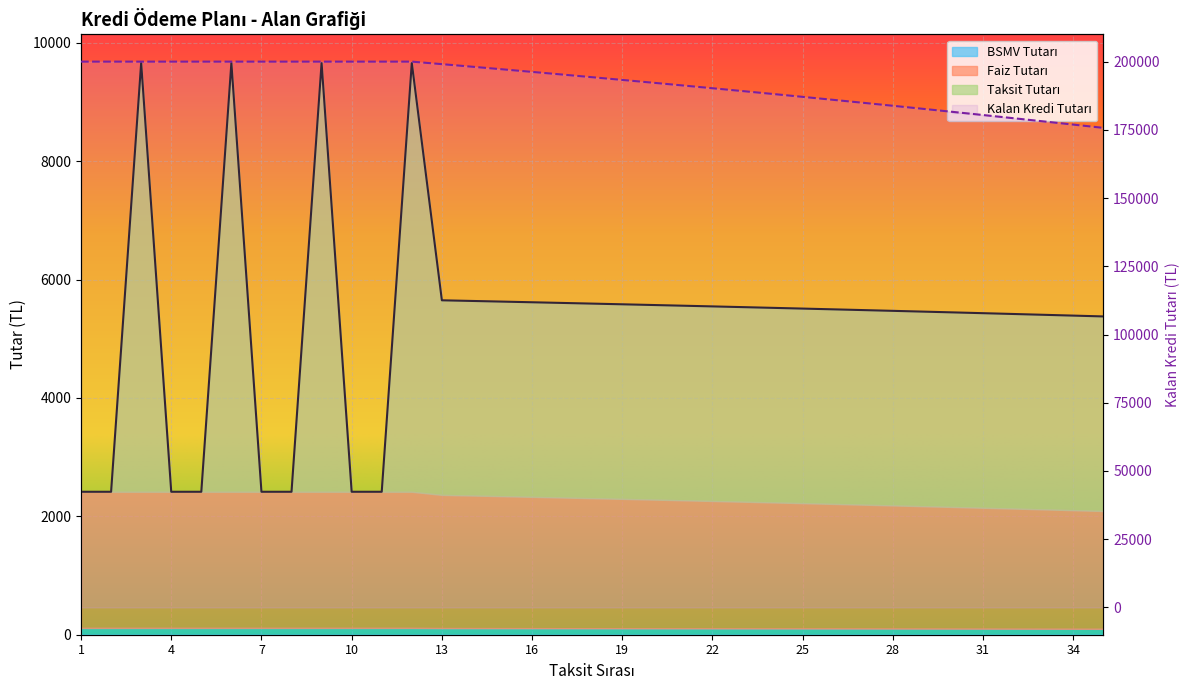

What is the total value across all series at 25?

192597.8